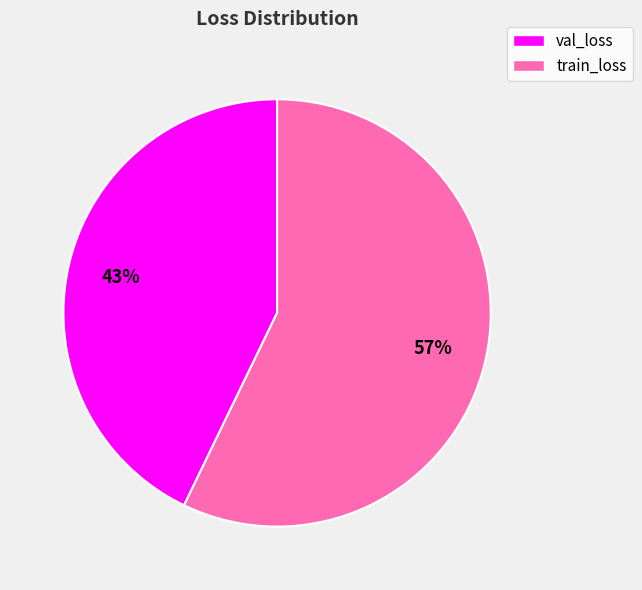

Which slice represents more than half of the pie?

train_loss